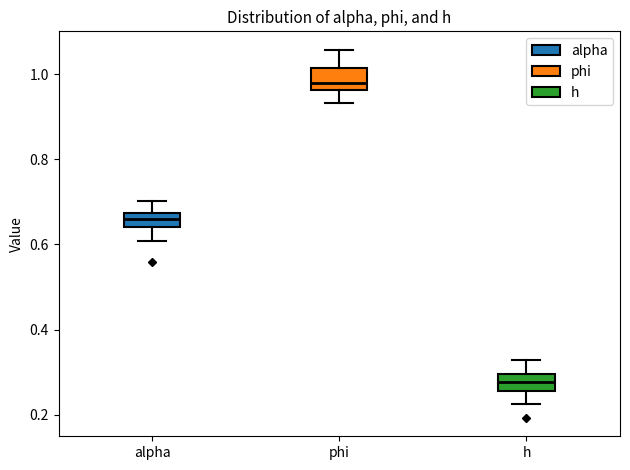

Where is the upper edge of the box for h on the y-axis? The values are not printed on the chart, so give them approximately, as read against the axis.

0.30